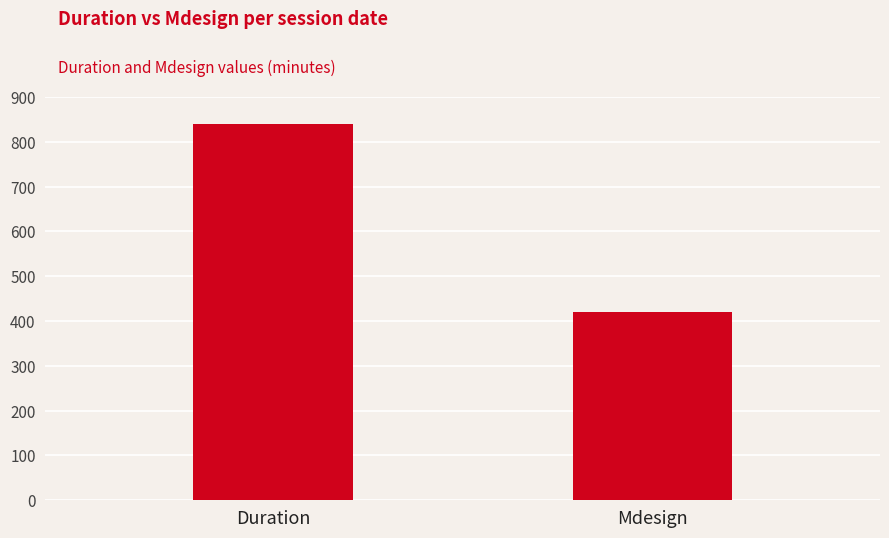

What is the maximum value shown in the chart?

840